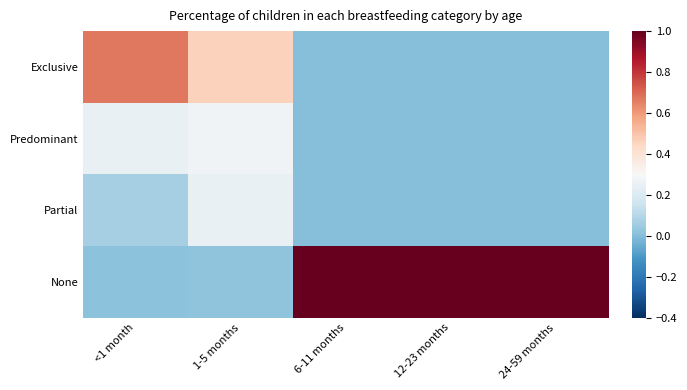

Between <1 month and 1-5 months, which series saw the biggest shift?

Exclusive